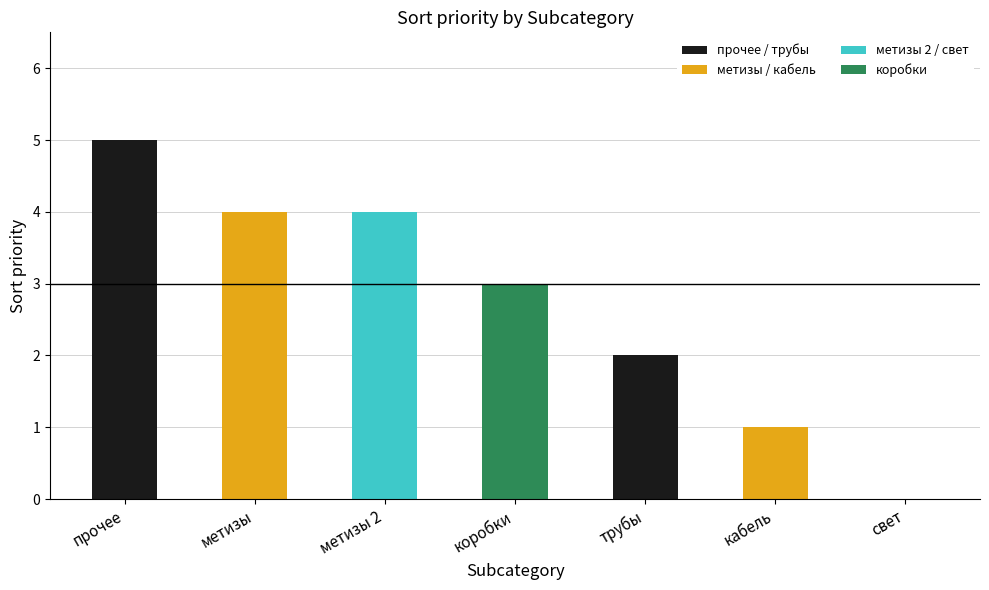

At which category does the chart reach its peak across all series?

прочее